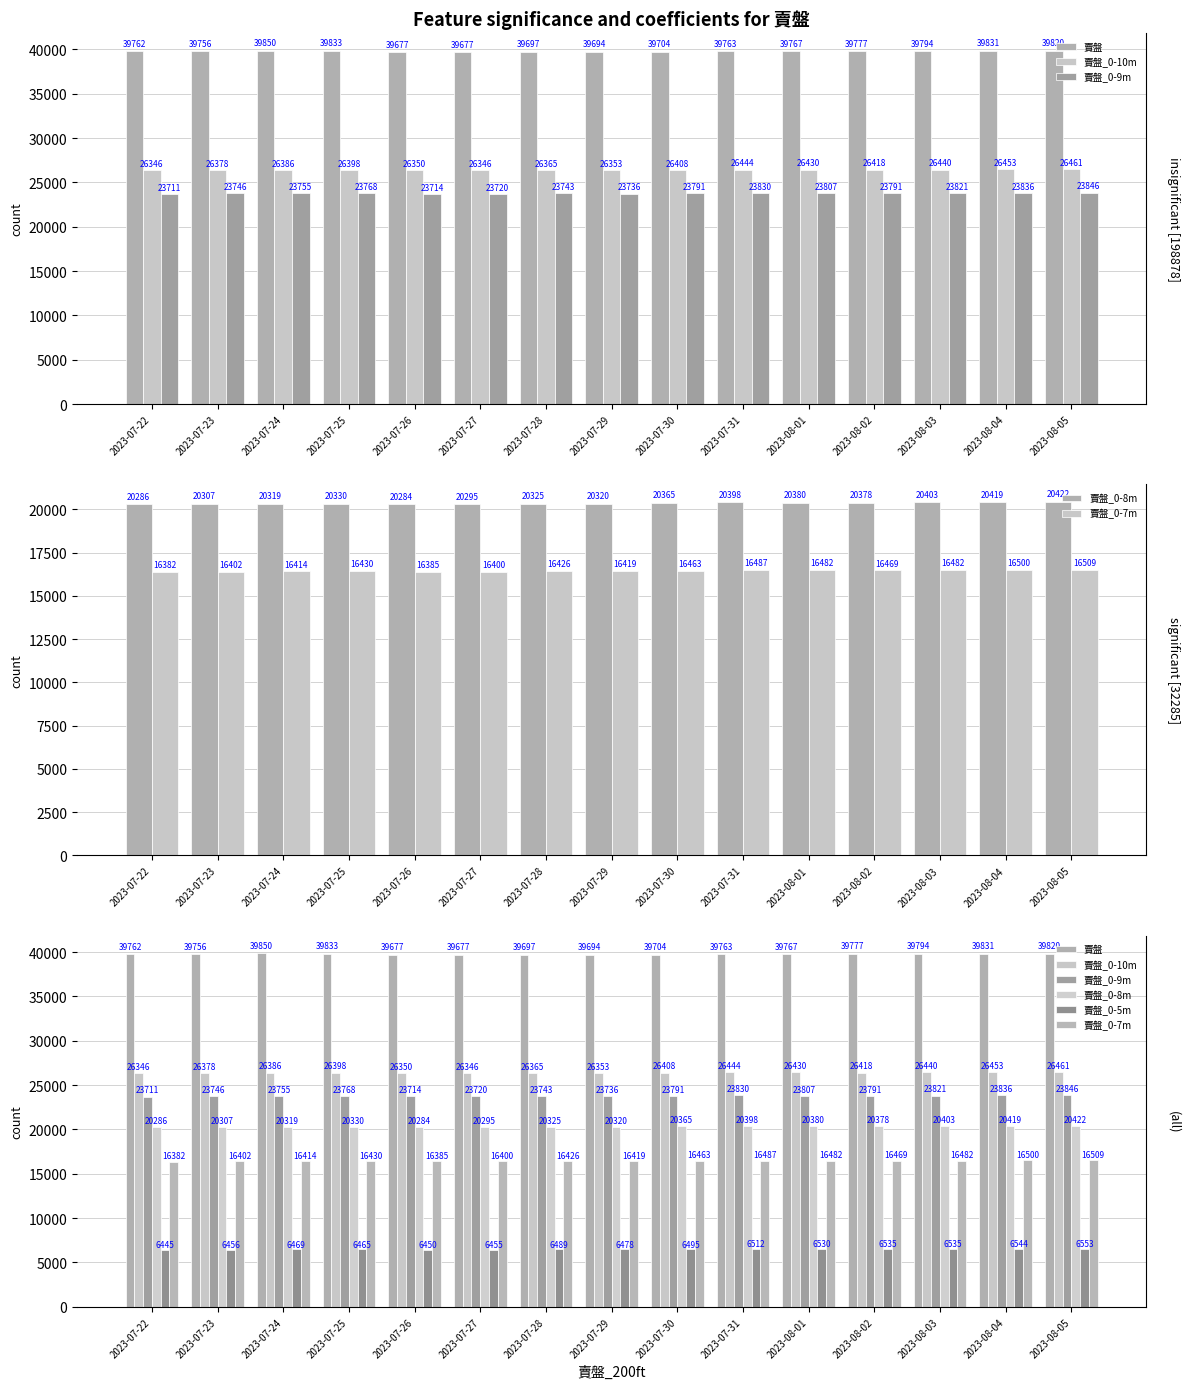

What is the approximate value of 賣盤_0-7m at 2023-07-29?

16419